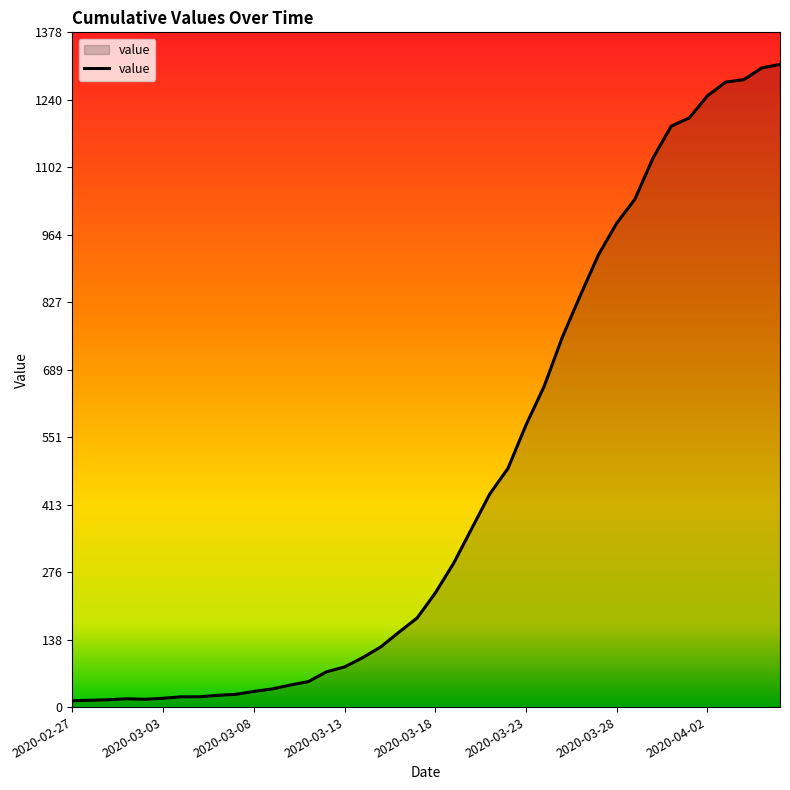

What is the sum of all values?

18584